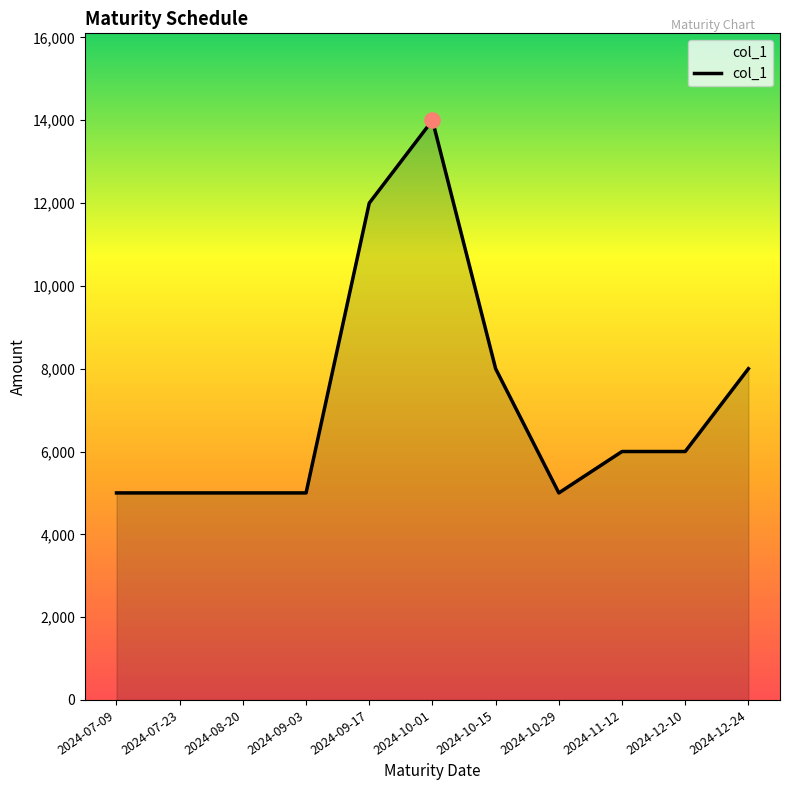

Which has a higher value, 2024-09-03 or 2024-11-12?

2024-11-12